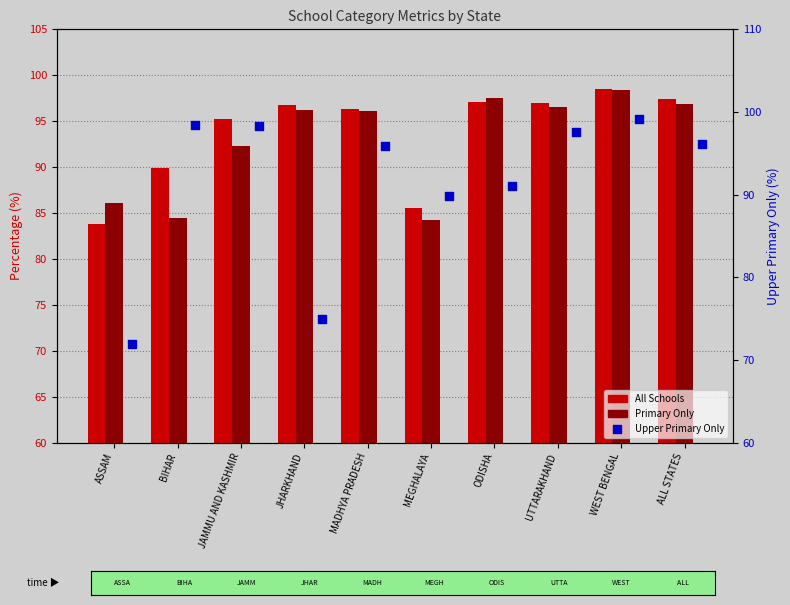

At which category is the sum across all series the highest?

WEST BENGAL